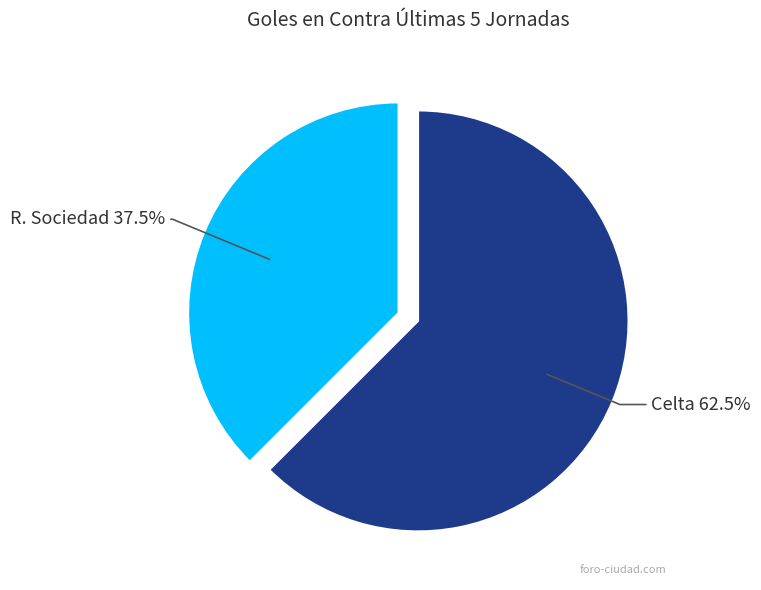

What is the smallest slice in the pie chart?

R. Sociedad